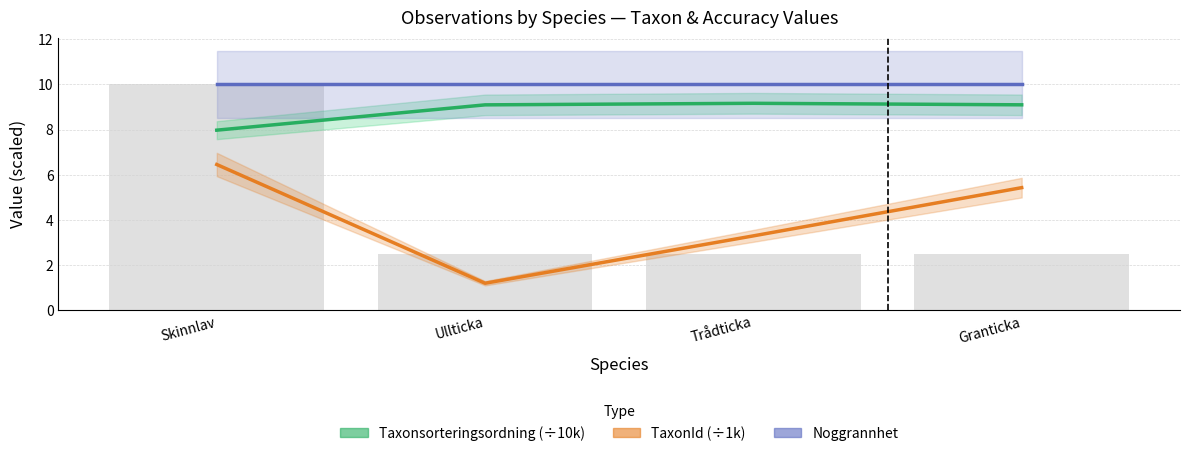

Is the value of Noggrannhet at Granticka greater than the value of Taxonsorteringsordning (÷10k) at Skinnlav?

Yes